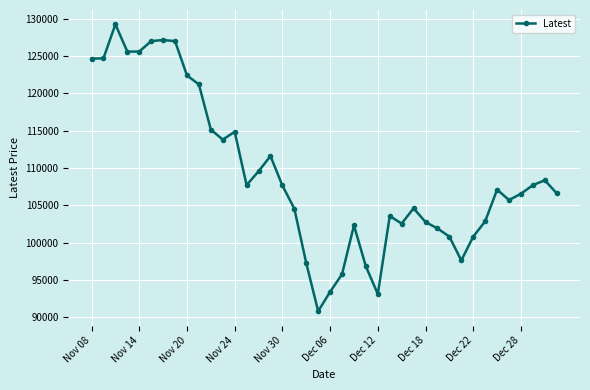

Does the chart have visible grid lines?

Yes